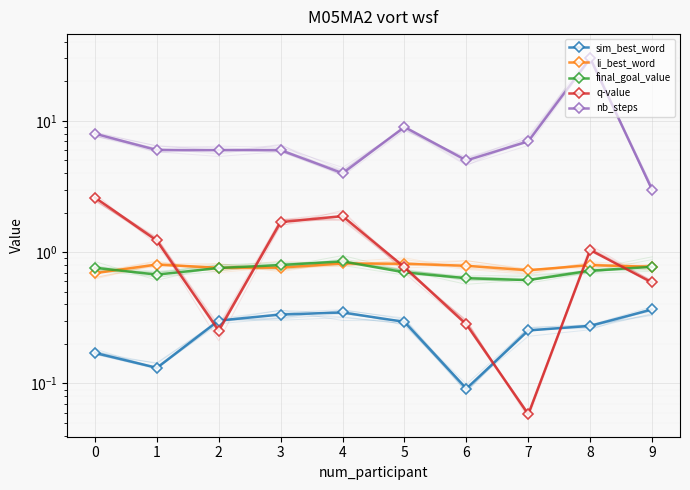

Which series changed the most between 3 and 6?

q-value